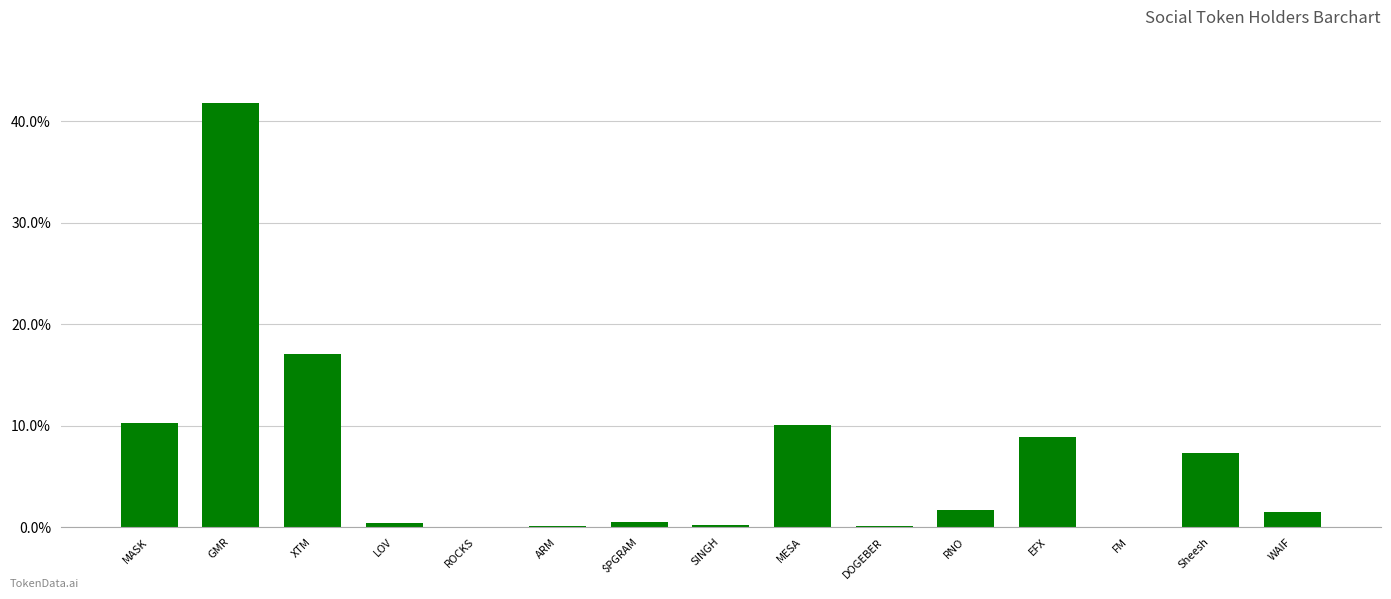

Between DOGEBER and EFX, which is larger?

EFX